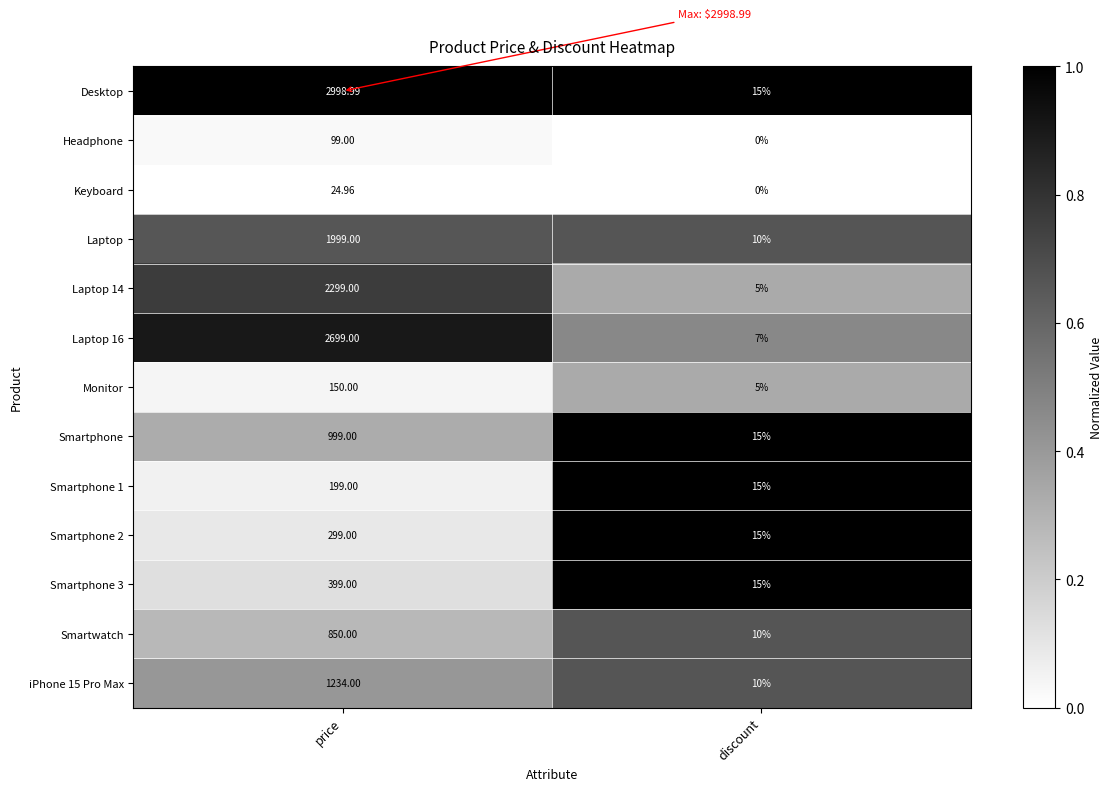

At which category is the sum across all series the highest?

price